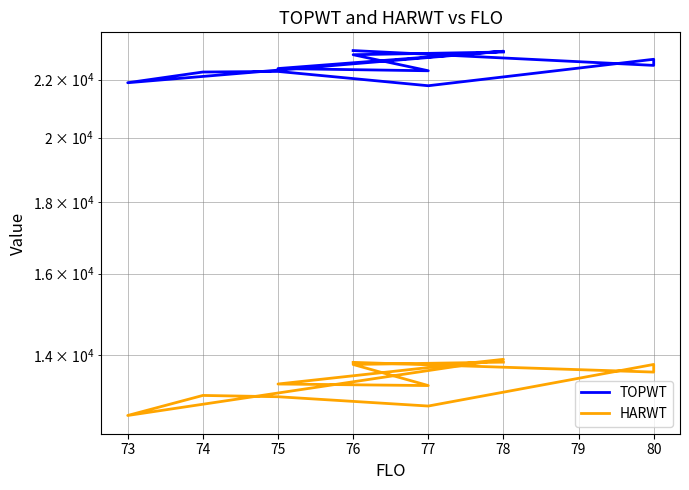

How many interior local valleys does the HARWT series have?

4